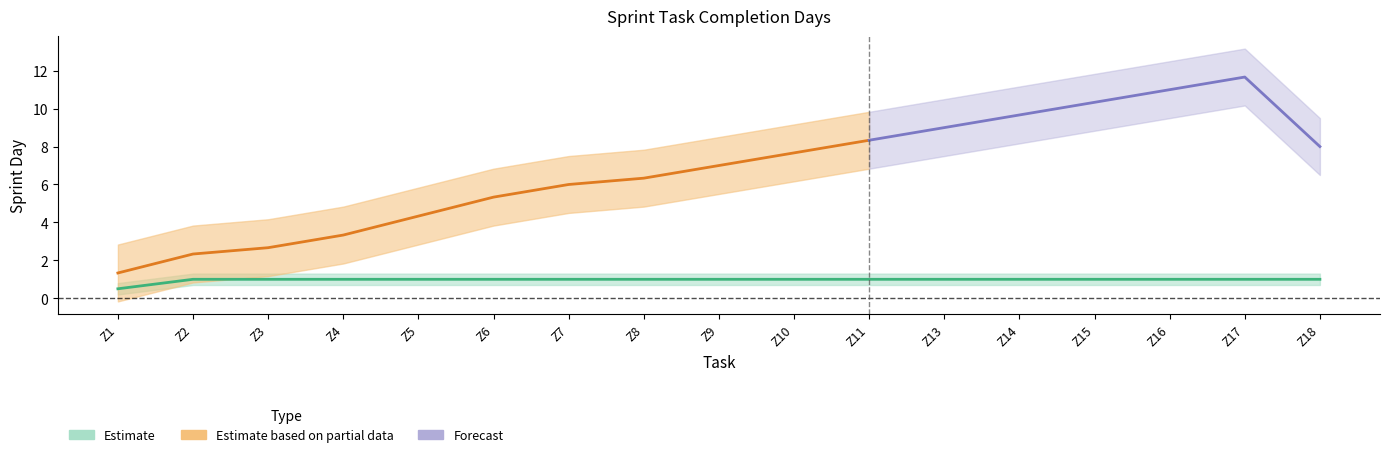

What is the value of the Sprint point at the 6th from the left?

1